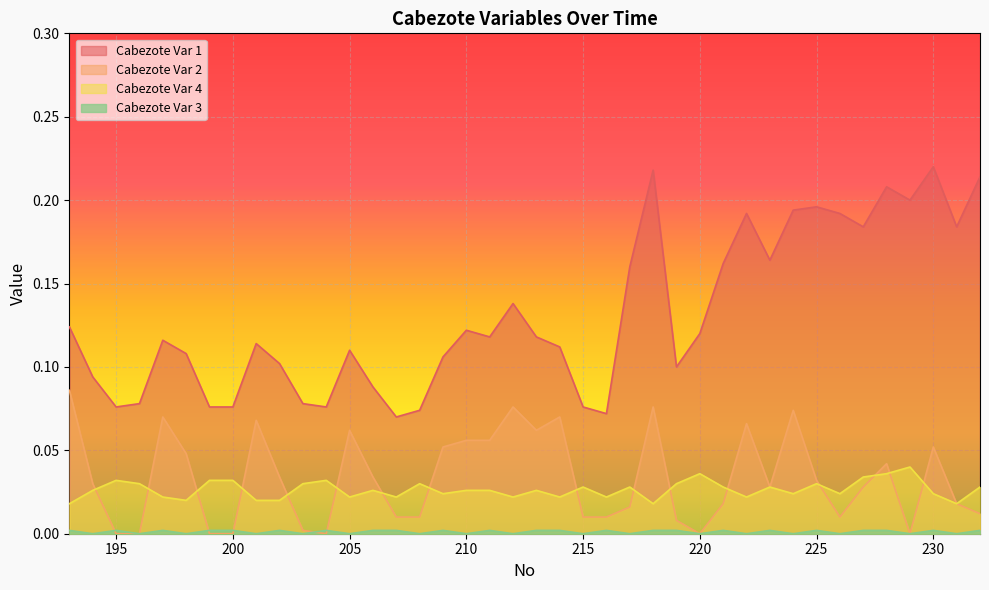

Reading right to left, what are all the values shown in this chart?

Cabezote Var 1: 232=0.2	231=0.2	230=0.2	229=0.2	228=0.2	227=0.2	226=0.2	225=0.2	224=0.2	223=0.2	222=0.2	221=0.2	220=0.1	219=0.1	218=0.2	217=0.2	216=0.1	215=0.1	214=0.1	213=0.1	212=0.1	211=0.1	210=0.1	209=0.1	208=0.1	207=0.1	206=0.1	205=0.1	204=0.1	203=0.1	202=0.1	201=0.1	200=0.1	199=0.1	198=0.1	197=0.1	196=0.1	195=0.1	194=0.1	193=0.1
Cabezote Var 2: 232=0.0	231=0.0	230=0.1	229=0.0	228=0.0	227=0.0	226=0.0	225=0.0	224=0.1	223=0.0	222=0.1	221=0.0	220=0.0	219=0.0	218=0.1	217=0.0	216=0.0	215=0.0	214=0.1	213=0.1	212=0.1	211=0.1	210=0.1	209=0.1	208=0.0	207=0.0	206=0.0	205=0.1	204=0.0	203=0.0	202=0.0	201=0.1	200=0.0	199=0.0	198=0.0	197=0.1	196=0.0	195=0.0	194=0.0	193=0.1
Cabezote Var 4: 232=0.0	231=0.0	230=0.0	229=0.0	228=0.0	227=0.0	226=0.0	225=0.0	224=0.0	223=0.0	222=0.0	221=0.0	220=0.0	219=0.0	218=0.0	217=0.0	216=0.0	215=0.0	214=0.0	213=0.0	212=0.0	211=0.0	210=0.0	209=0.0	208=0.0	207=0.0	206=0.0	205=0.0	204=0.0	203=0.0	202=0.0	201=0.0	200=0.0	199=0.0	198=0.0	197=0.0	196=0.0	195=0.0	194=0.0	193=0.0
Cabezote Var 3: 232=0.0	231=0.0	230=0.0	229=0.0	228=0.0	227=0.0	226=0.0	225=0.0	224=0.0	223=0.0	222=0.0	221=0.0	220=0.0	219=0.0	218=0.0	217=0.0	216=0.0	215=0.0	214=0.0	213=0.0	212=0.0	211=0.0	210=0.0	209=0.0	208=0.0	207=0.0	206=0.0	205=0.0	204=0.0	203=0.0	202=0.0	201=0.0	200=0.0	199=0.0	198=0.0	197=0.0	196=0.0	195=0.0	194=0.0	193=0.0